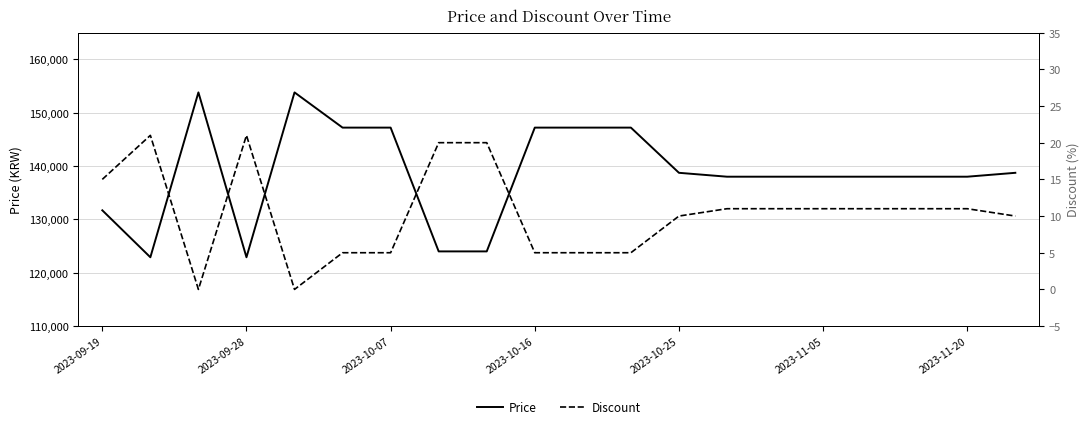

Count the number of categories in the chart.

20